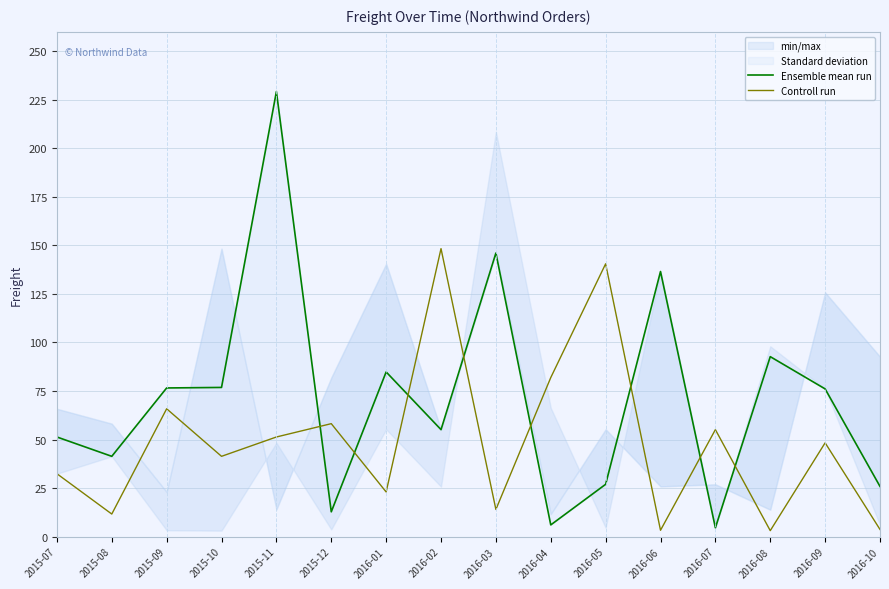

Which series has the widest spread of values?

Ensemble mean run